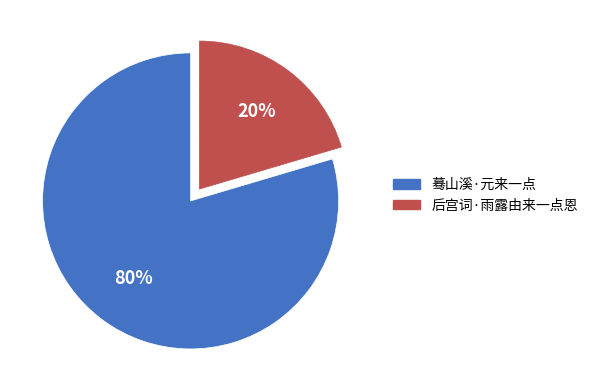

To the nearest percent, what portion does 蓦山溪·元来一点 represent?

80%